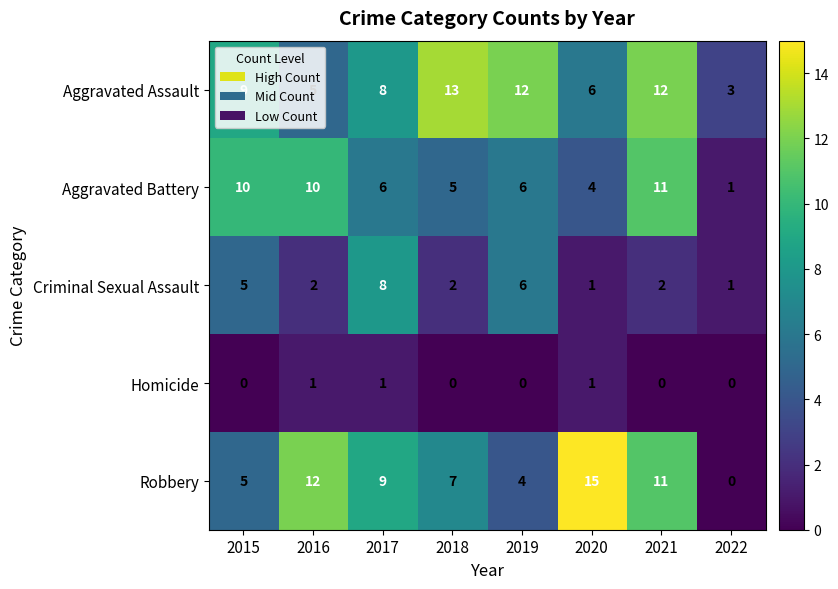

What is the sum of all Robbery values?

63